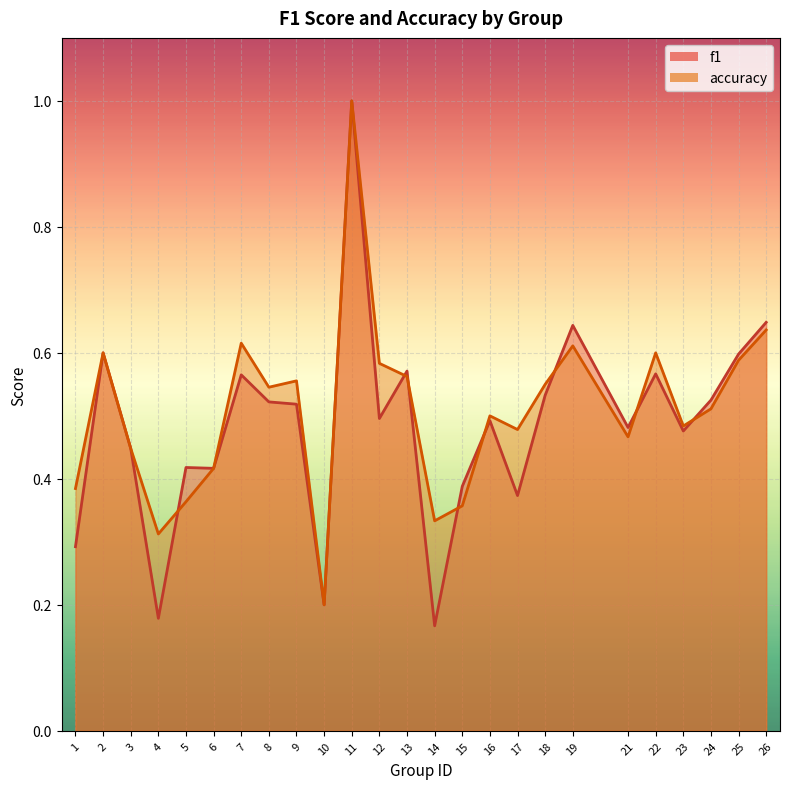

How many f1 values are between 0 and 1?

25